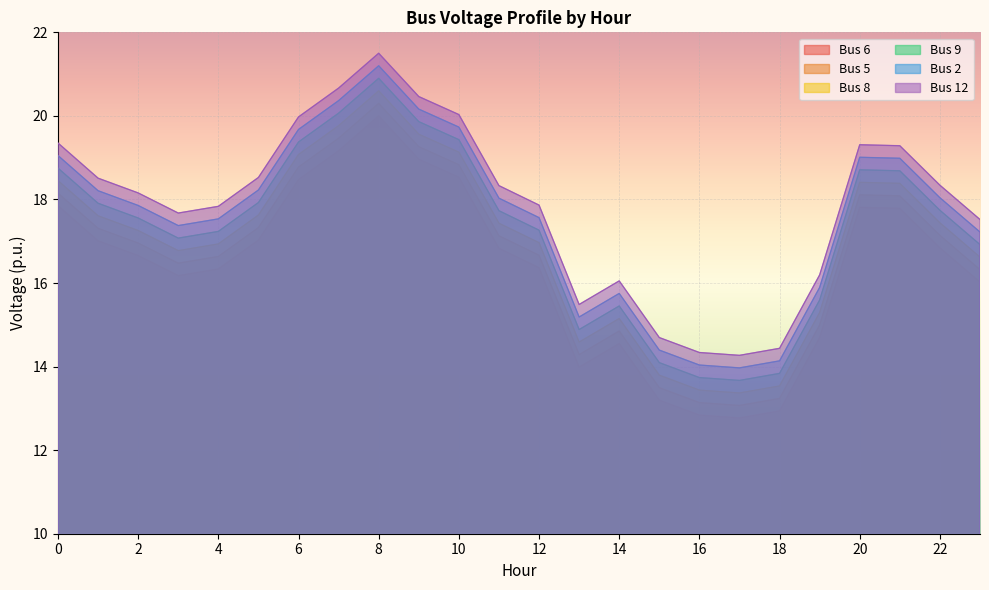

Read the Bus 2 value at 8.

21.2